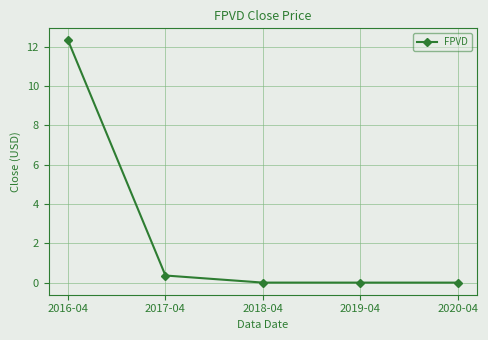

What is the difference between the second highest and minimum values?

0.4